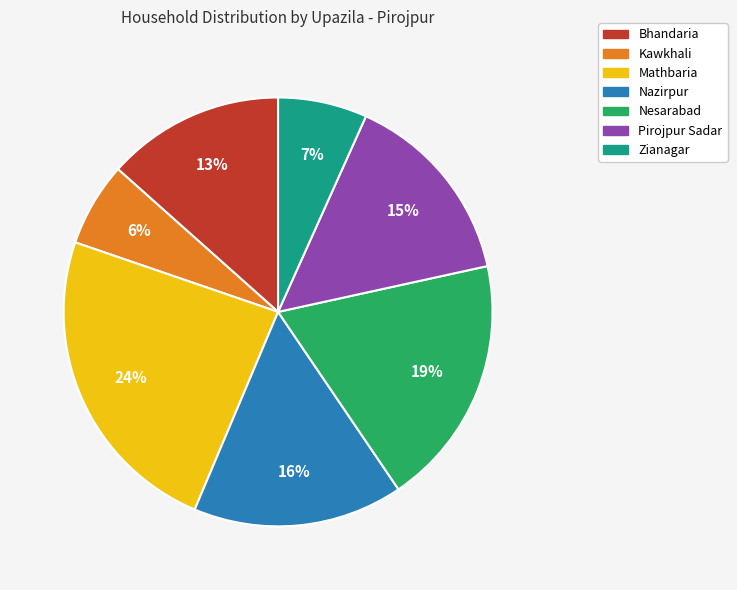

Which category has the biggest portion of the pie?

Mathbaria